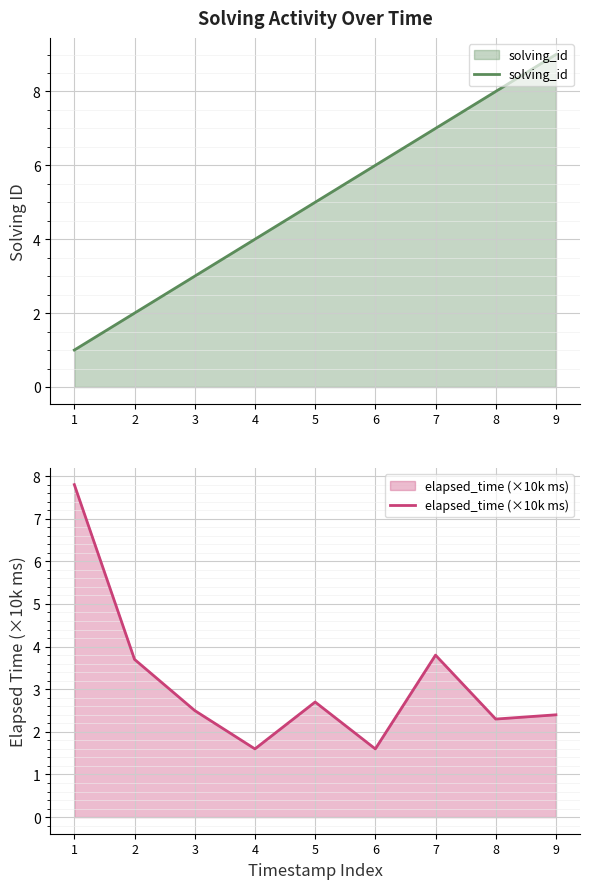

Rank the series by their maximum value, from lowest to highest.

elapsed_time (×10k ms), solving_id